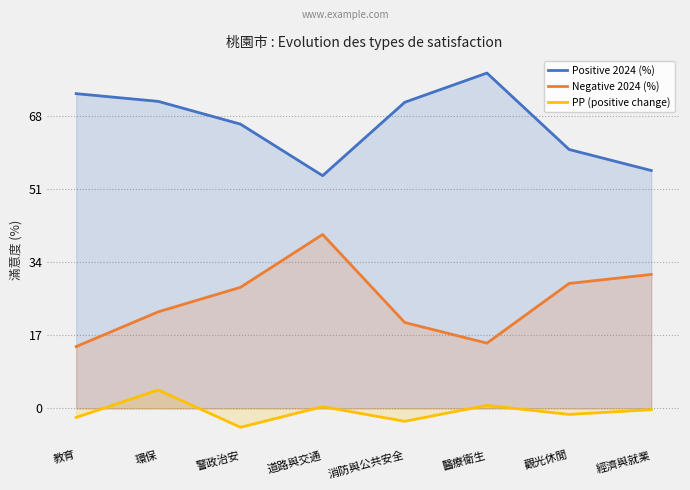

What is the sum of all PP (positive change) values?

-5.8